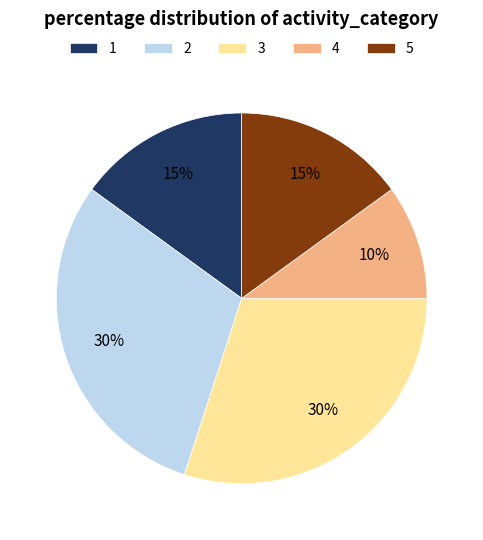

To the nearest percent, what percentage of the pie is 1?

15%